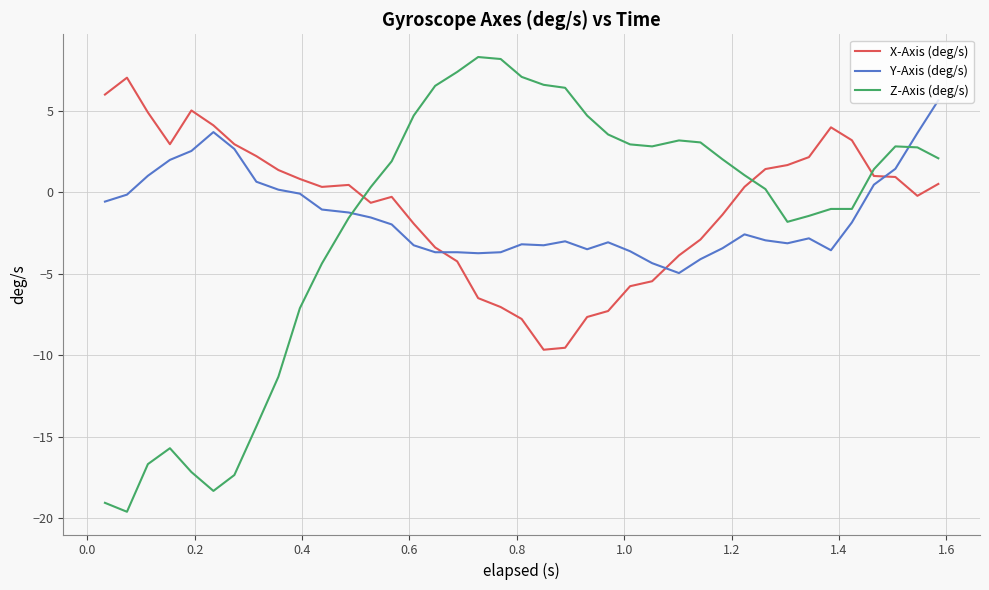

True or false: Z-Axis (deg/s) and X-Axis (deg/s) intersect in this chart.

True